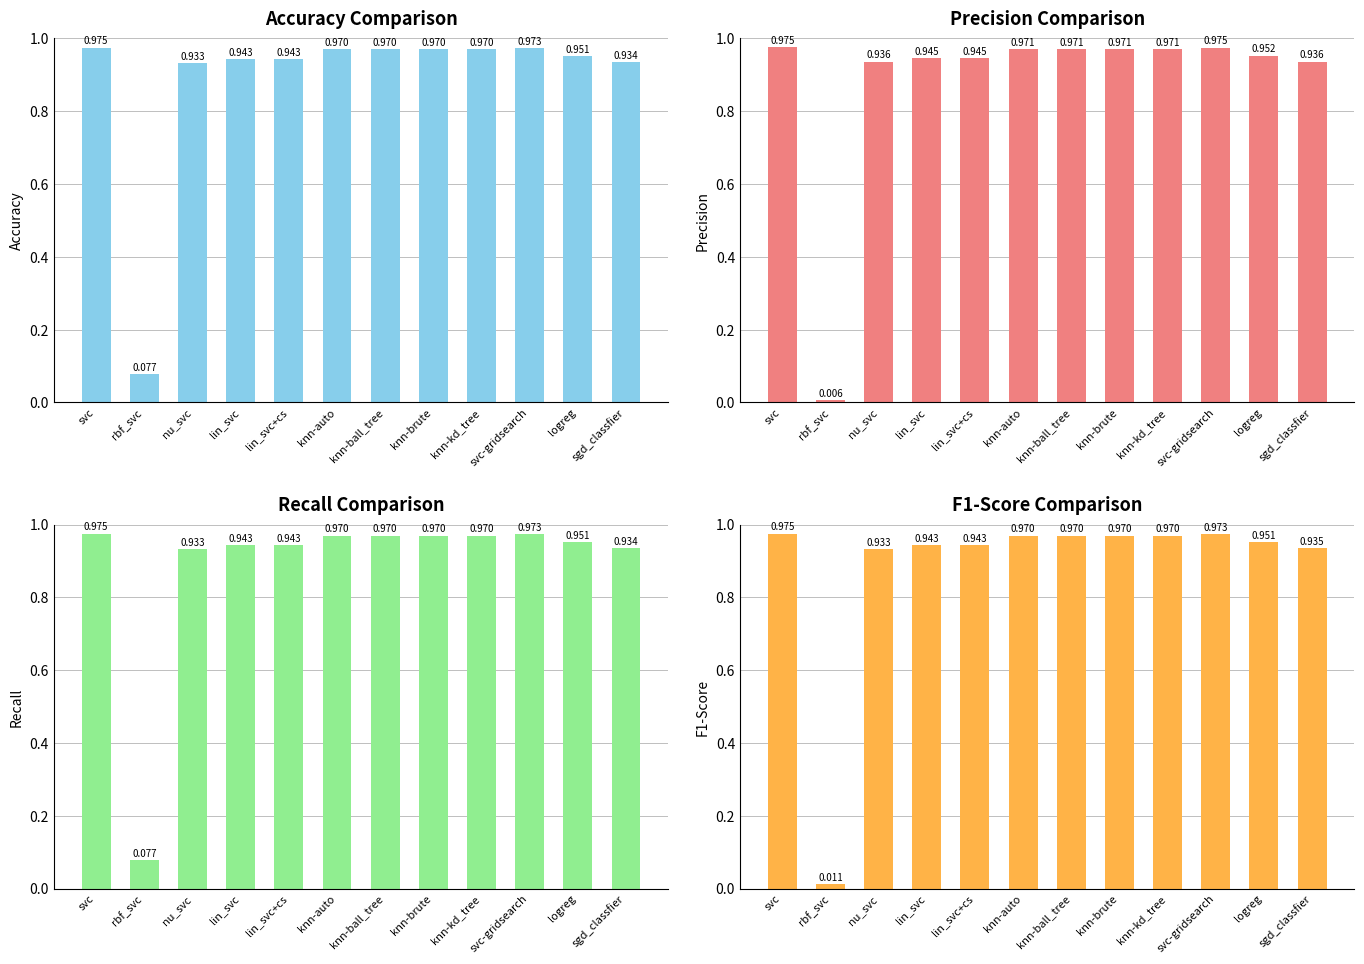

What is the value of the fscore bar at the 11th from the left?

1.0